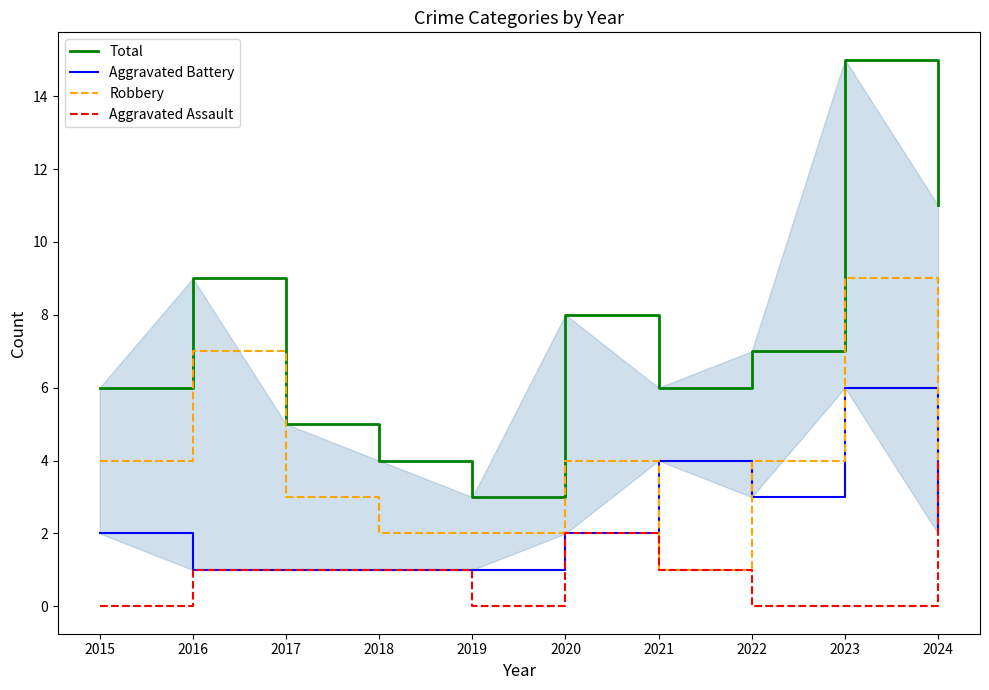

How many distinct data groups are displayed?

4